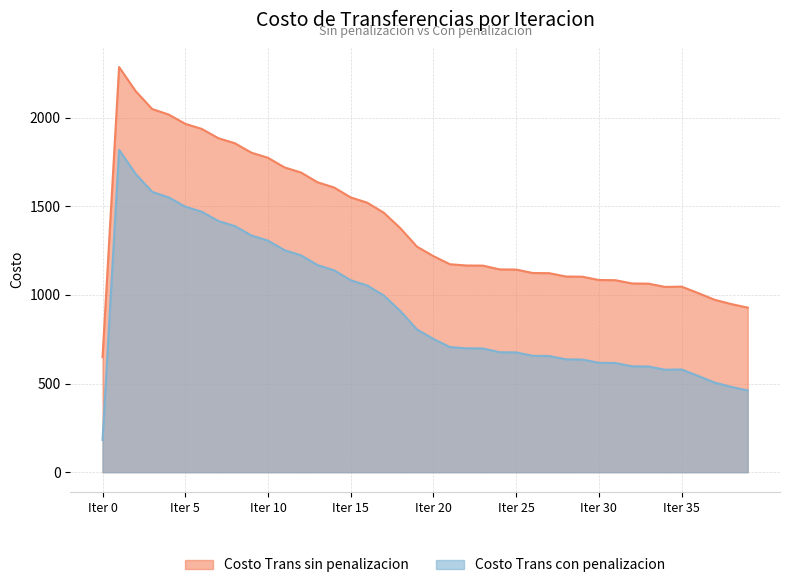

True or false: Costo Trans con penalizacion and Costo Trans sin penalizacion cross at least once.

False